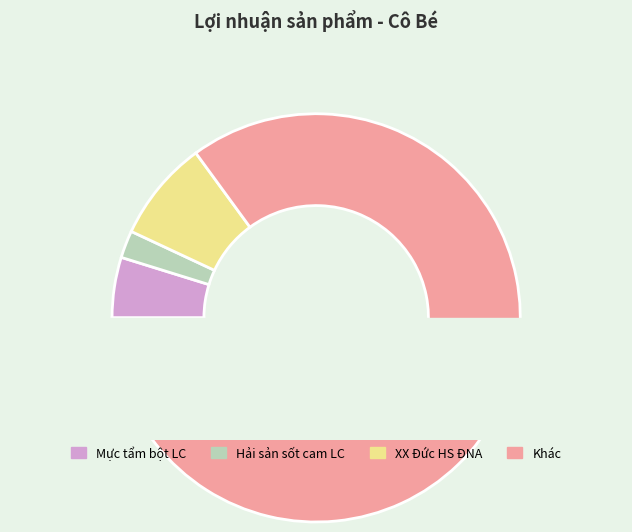

The Hải sản sốt cam LC slice represents 2% of the pie. True or false?

True